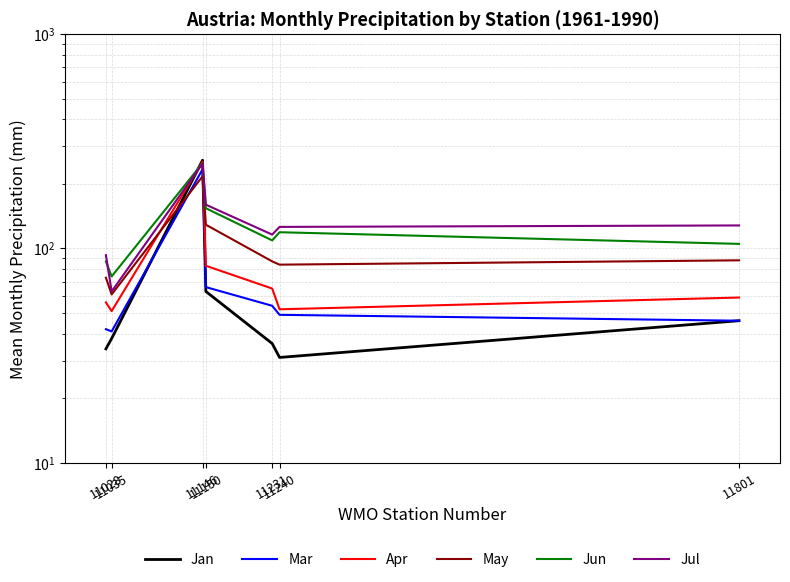

What is the minimum value for Apr?

51